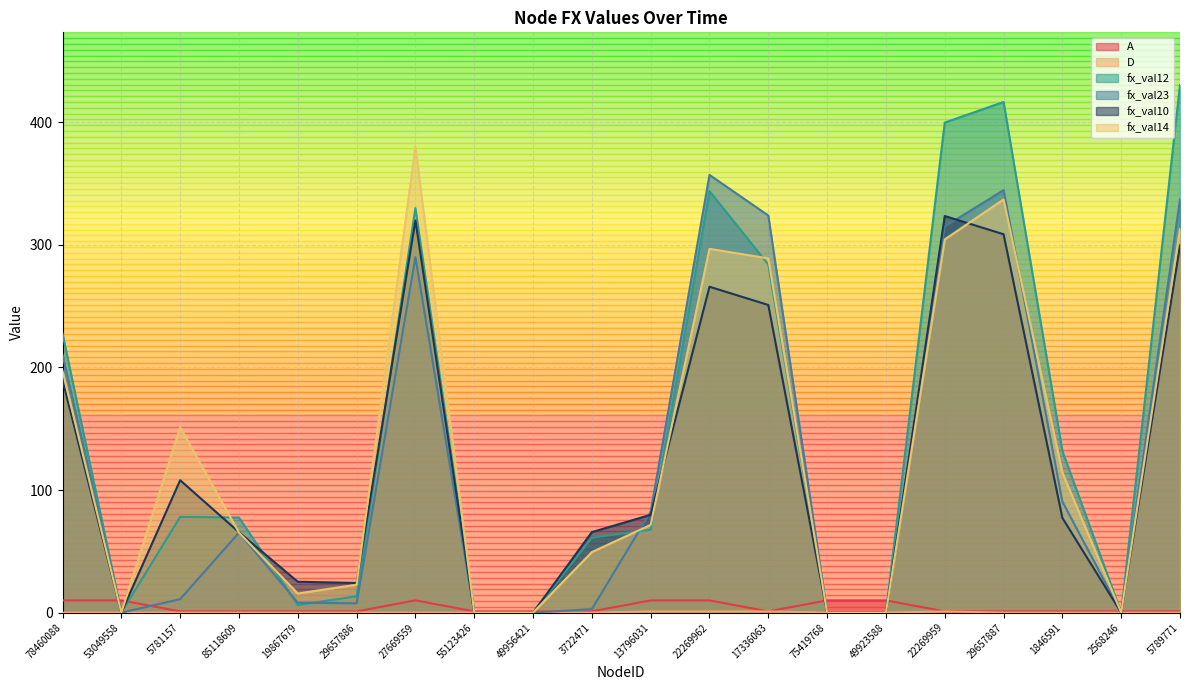

Which category has the highest value across all series?

5789771